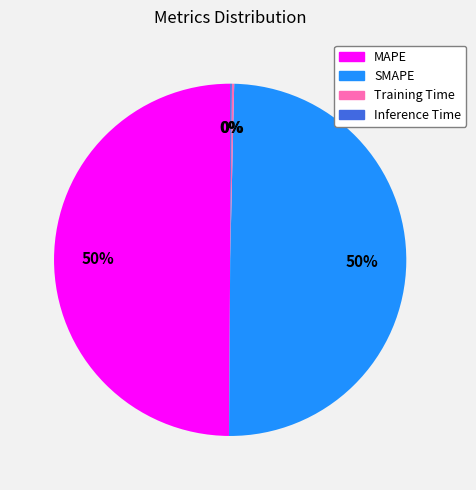

Does SMAPE represent more than half of the total?

No